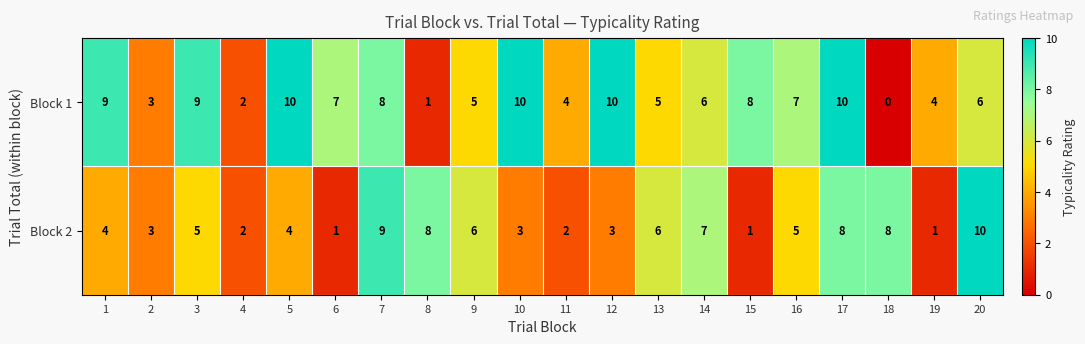

What value does the Block 2 series have at 10?

3